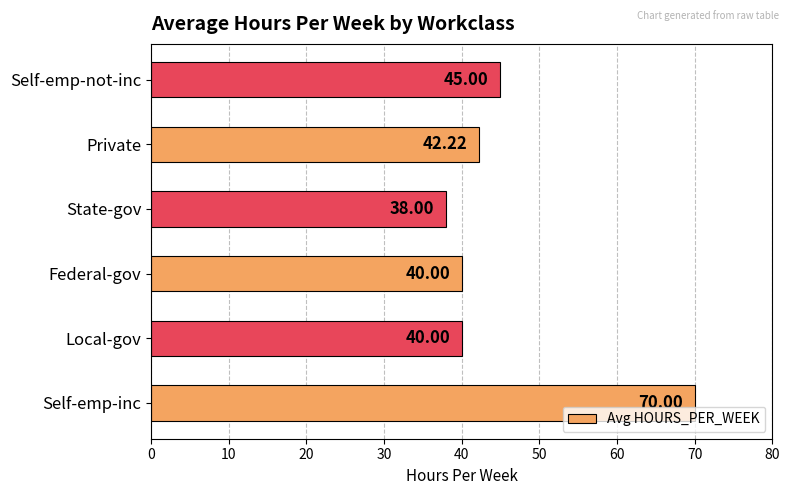

Which category has the lowest value across all series?

State-gov